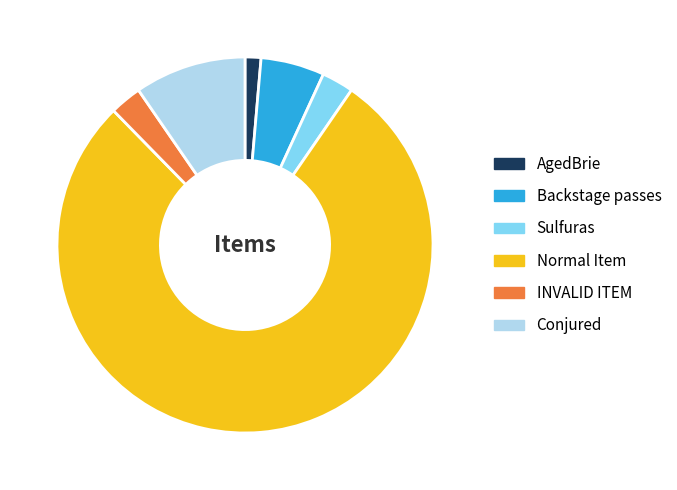

Which category has the biggest portion of the pie?

Normal Item